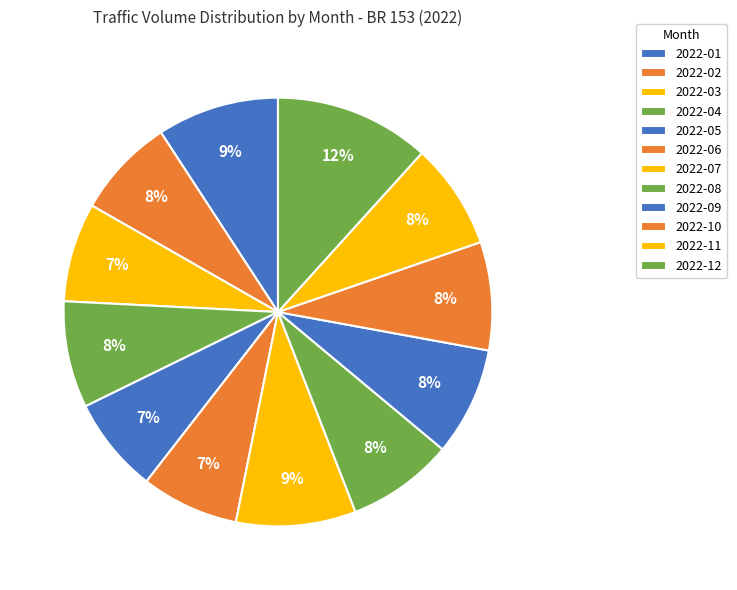

Do 2022-01 and 2022-03 together represent more than half of the pie?

No